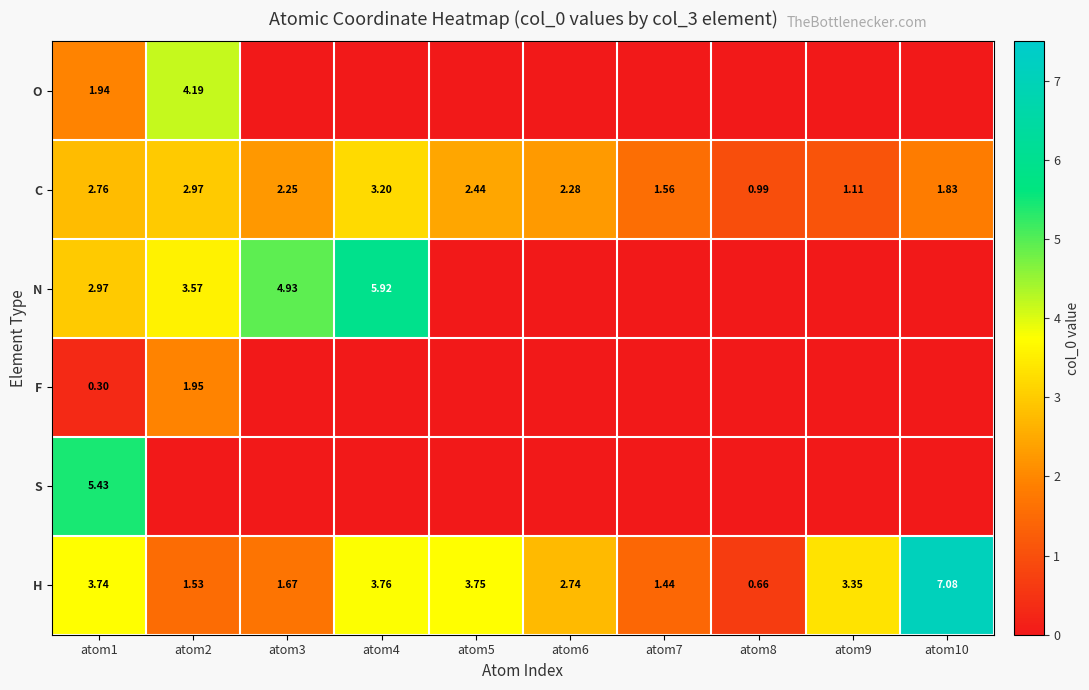

Is the value of H at atom2 greater than the value of N at atom1?

No